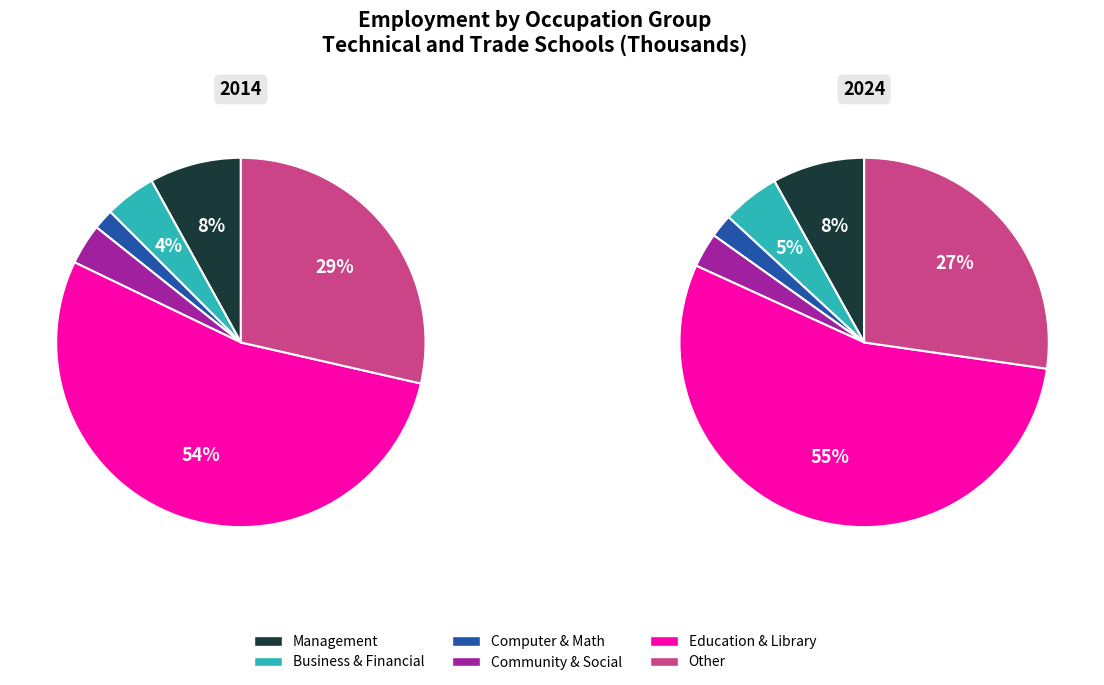

Which slice represents more than half of the pie?

Education, training, and library